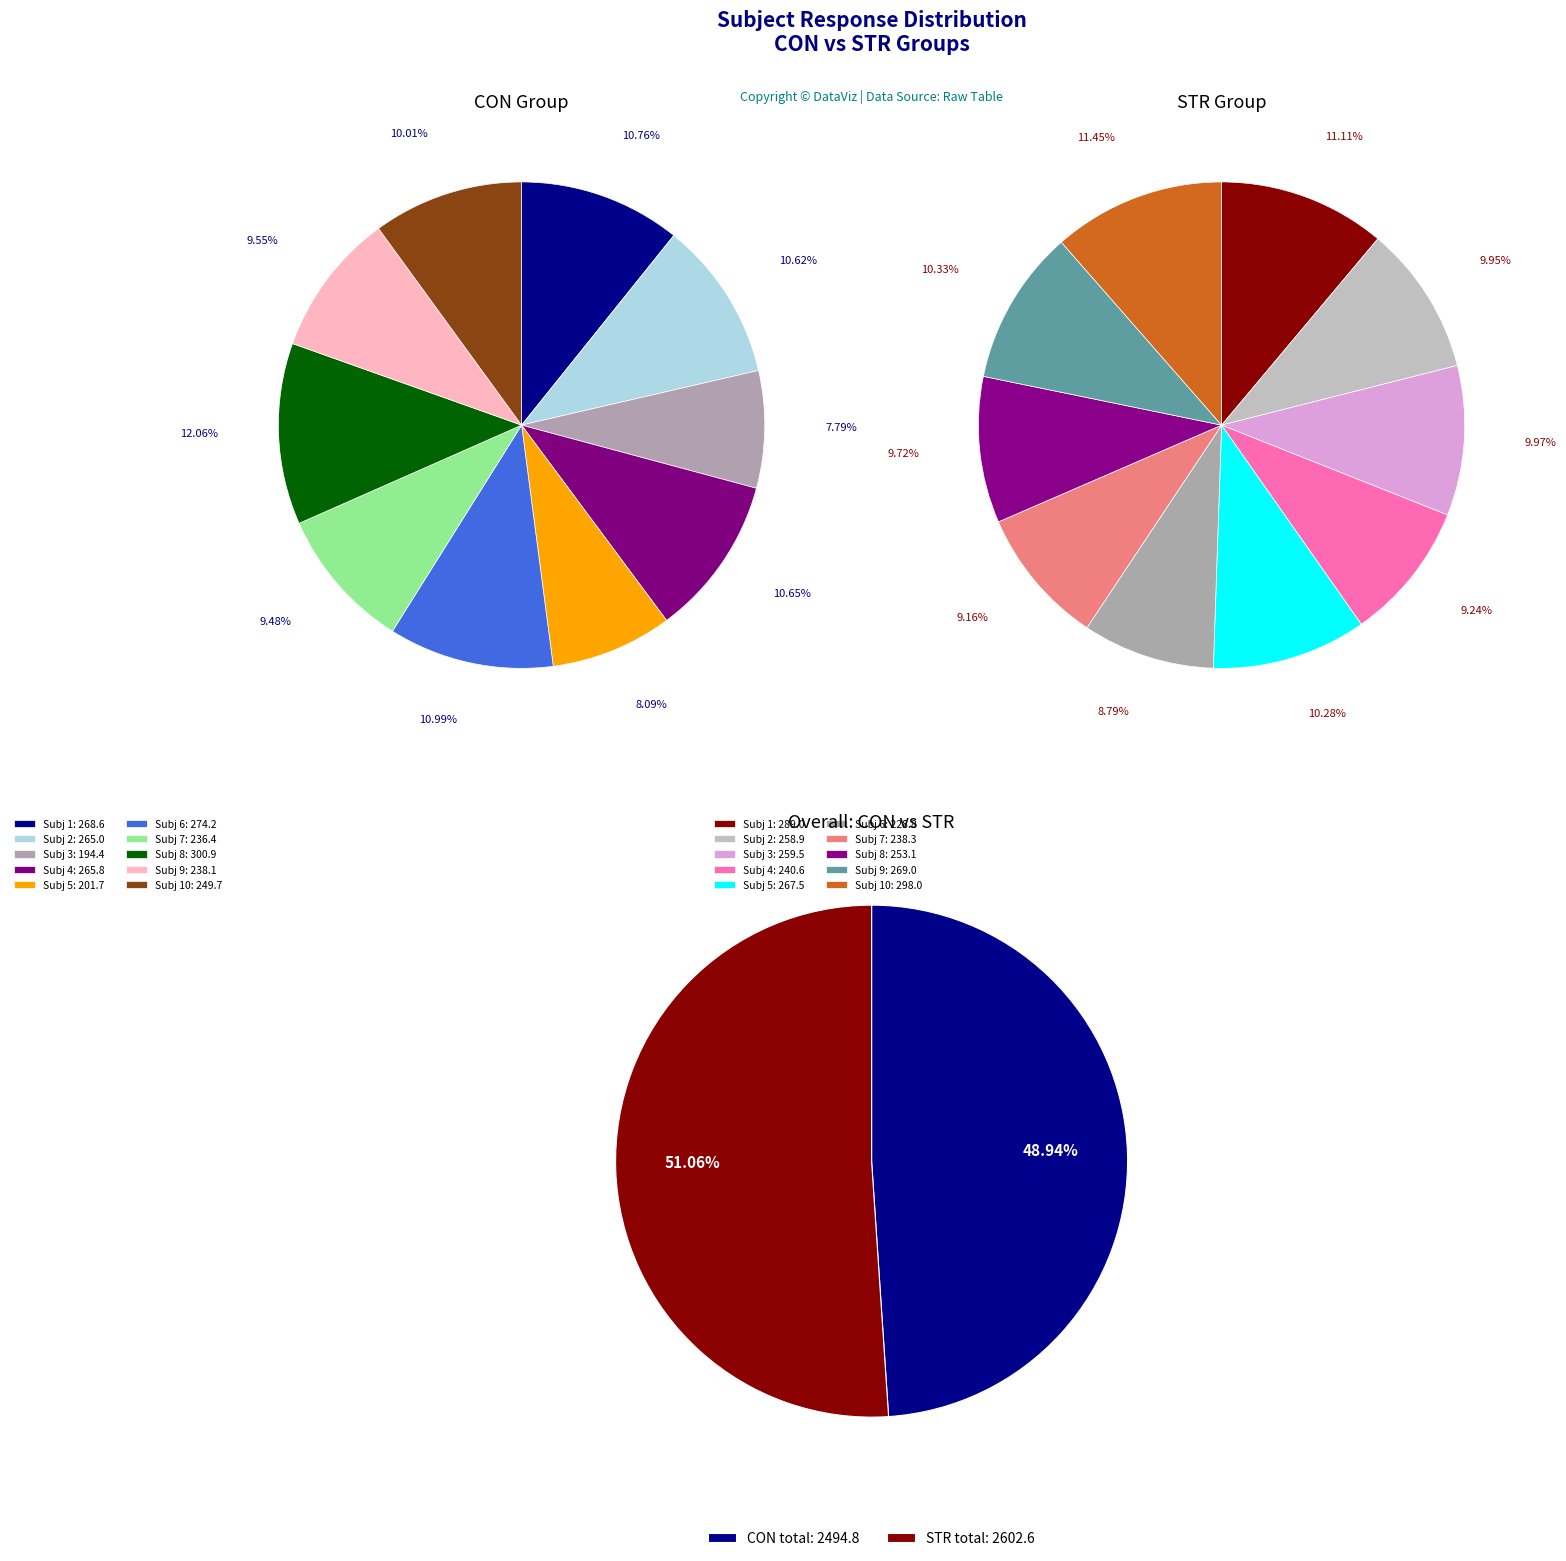

At 10, list the series in order from largest to smallest.

STR, CON